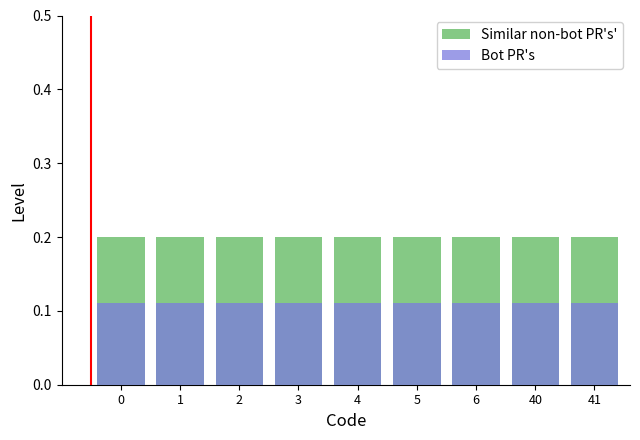

What is the minimum value shown in the chart?

0.1